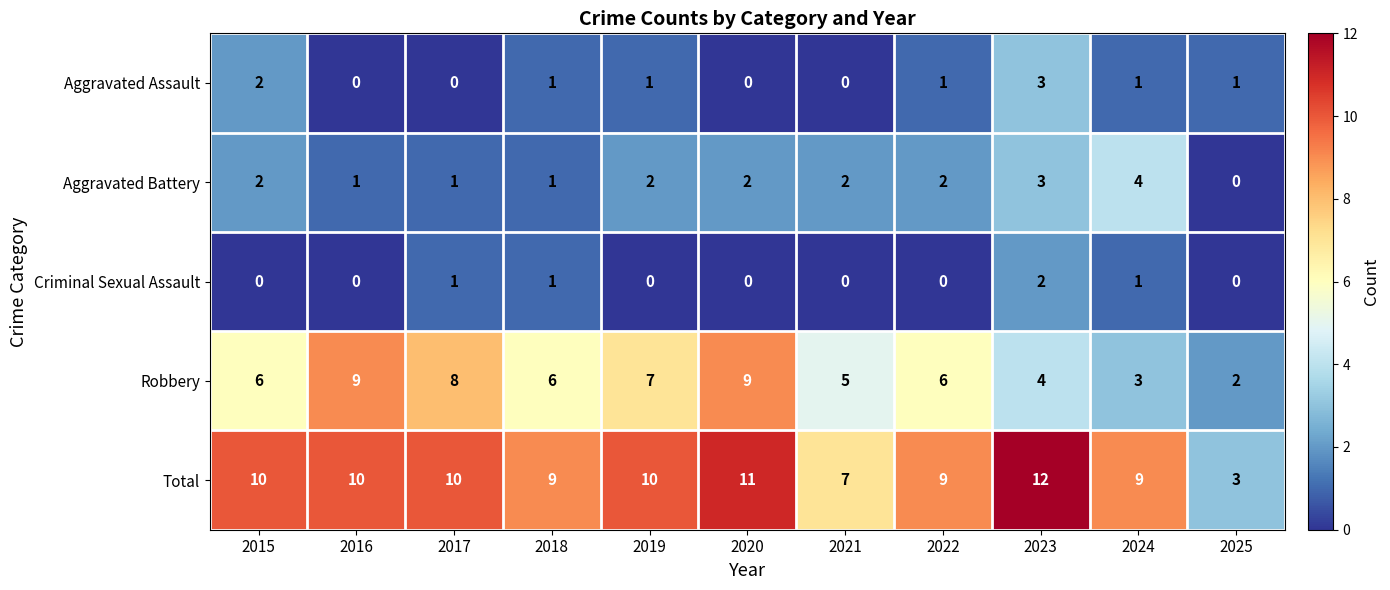

What is the maximum value shown in the chart?

12